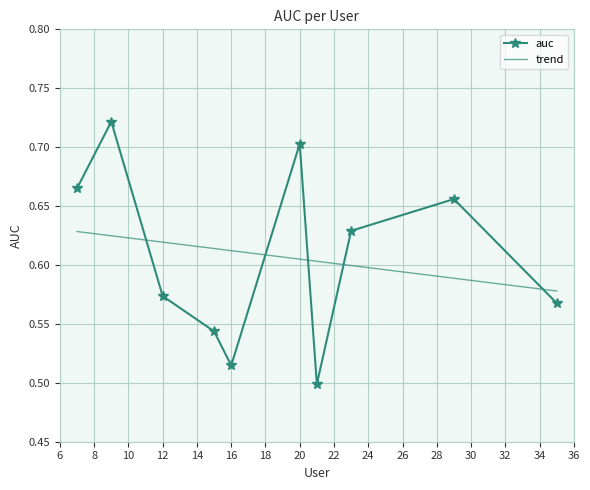

List the series in order of their peak value, lowest first.

trend, auc